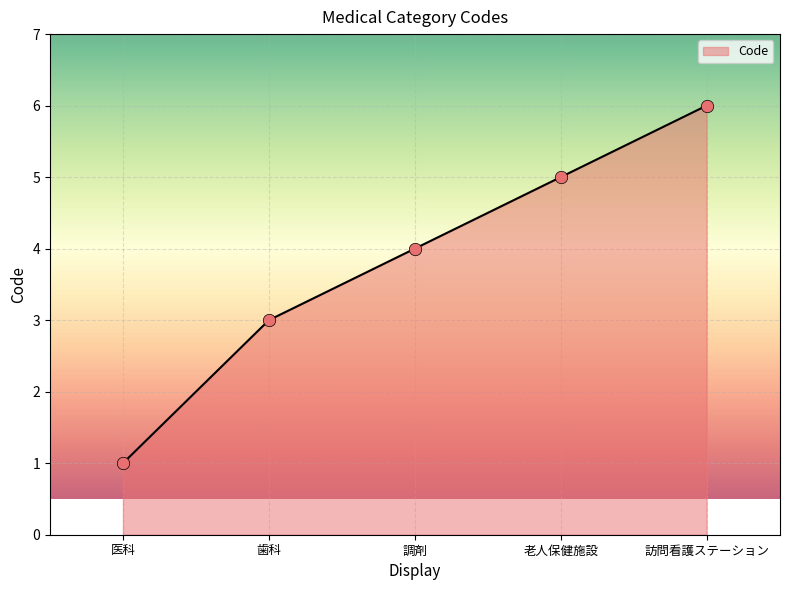

What is the ratio of the value at 調剤 to the value at 歯科?

1.3